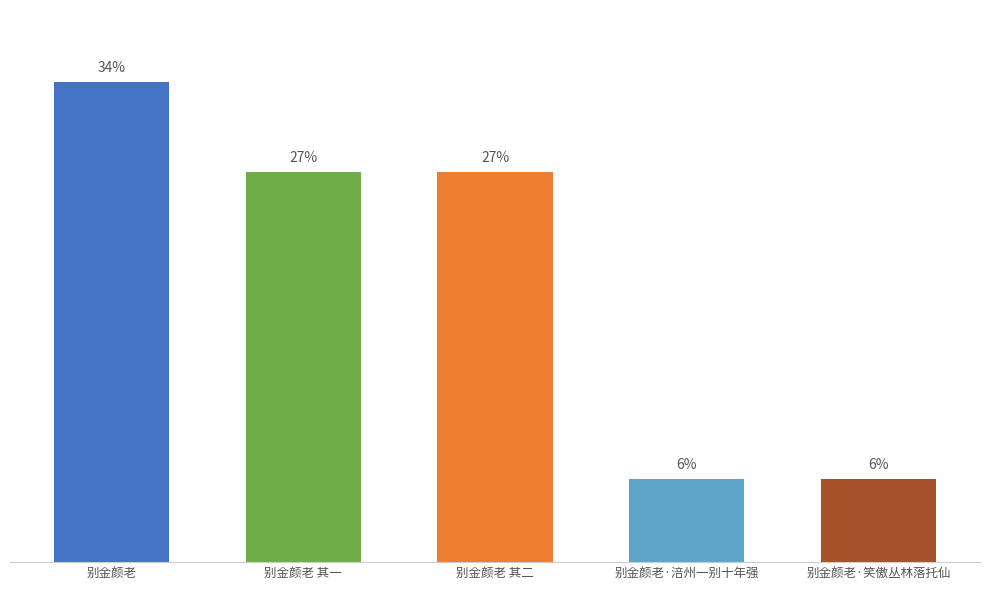

What is the minimum value shown in the chart?

192536